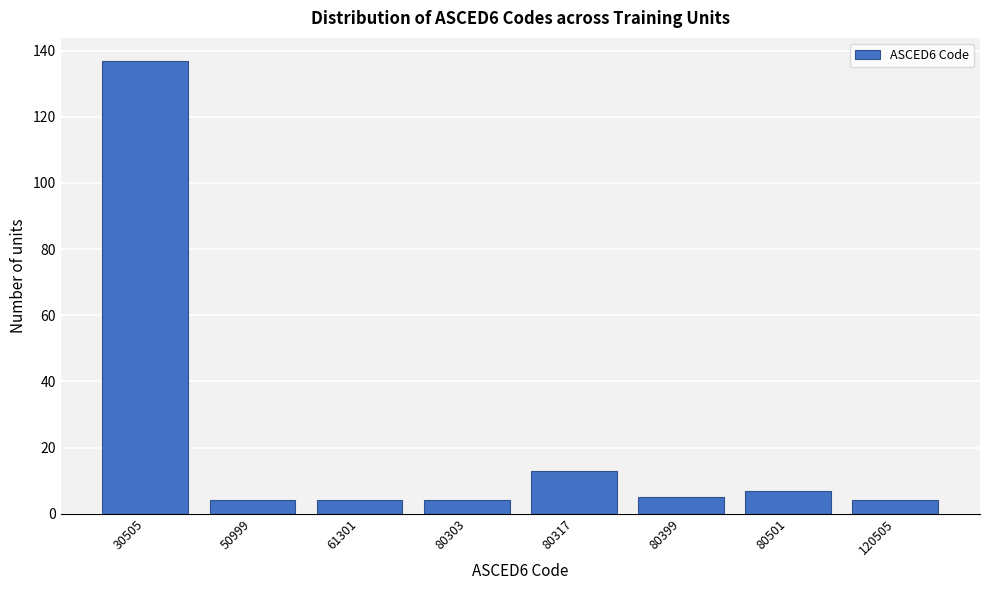

Reading left to right, list all the values displayed in this chart.

137	4	4	4	13	5	7	4